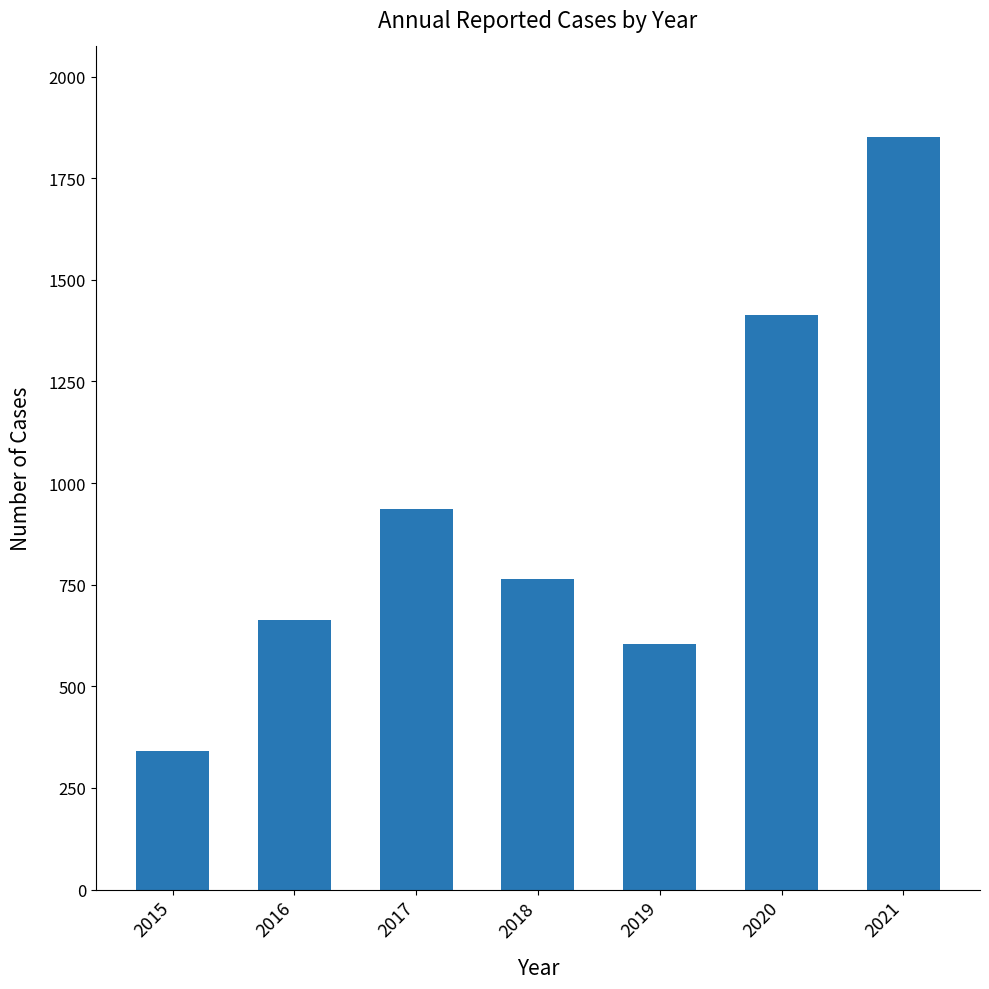

List the labels in order of value, largest first.

2021, 2020, 2017, 2018, 2016, 2019, 2015